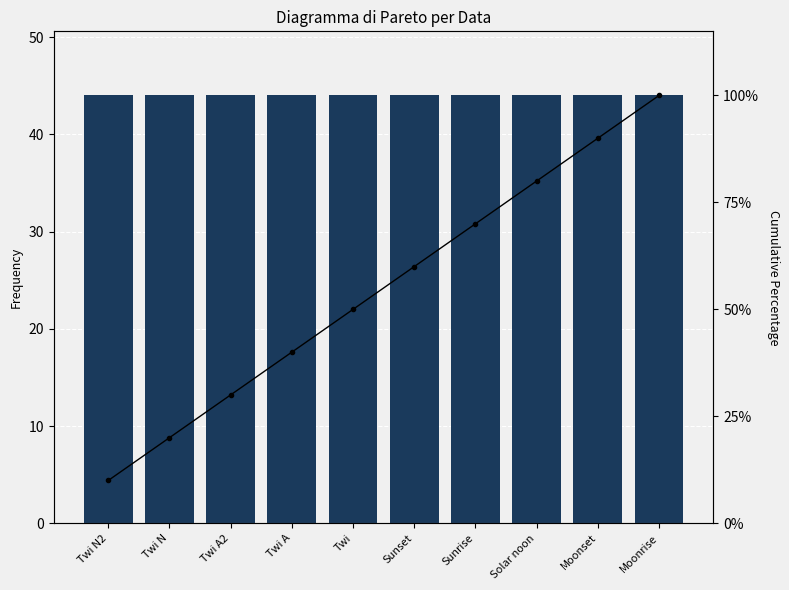

The Frequency series shows 44 at Moonset. True or false?

True